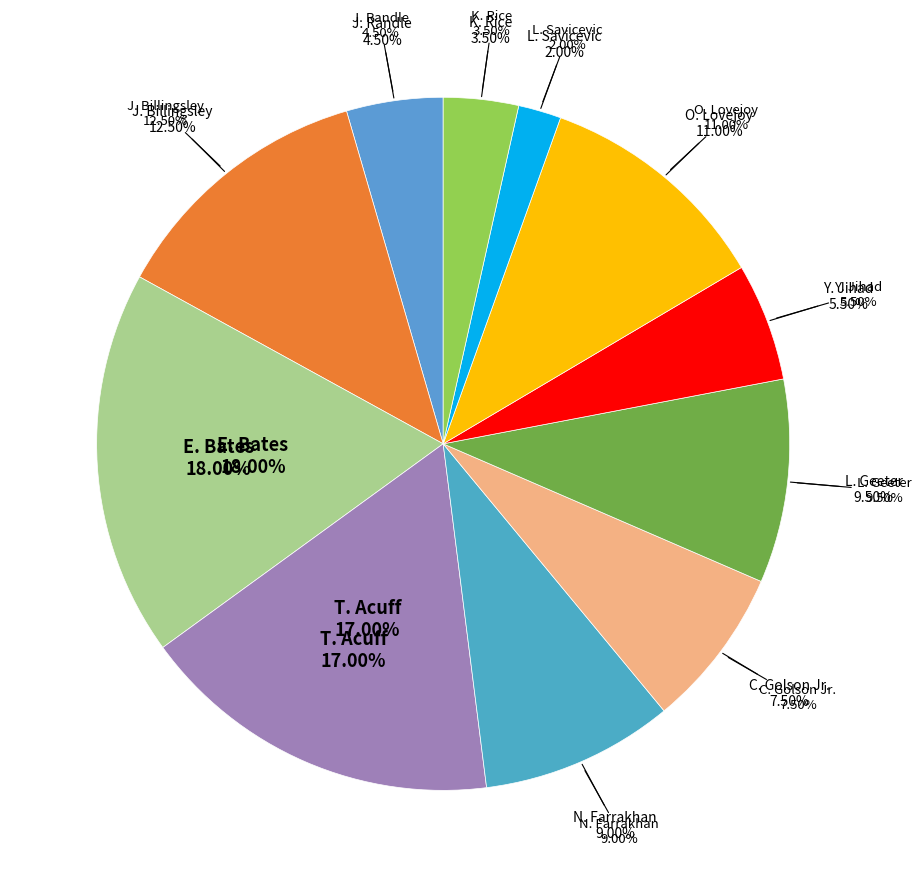

Which slice is the smallest?

L. Savicevic